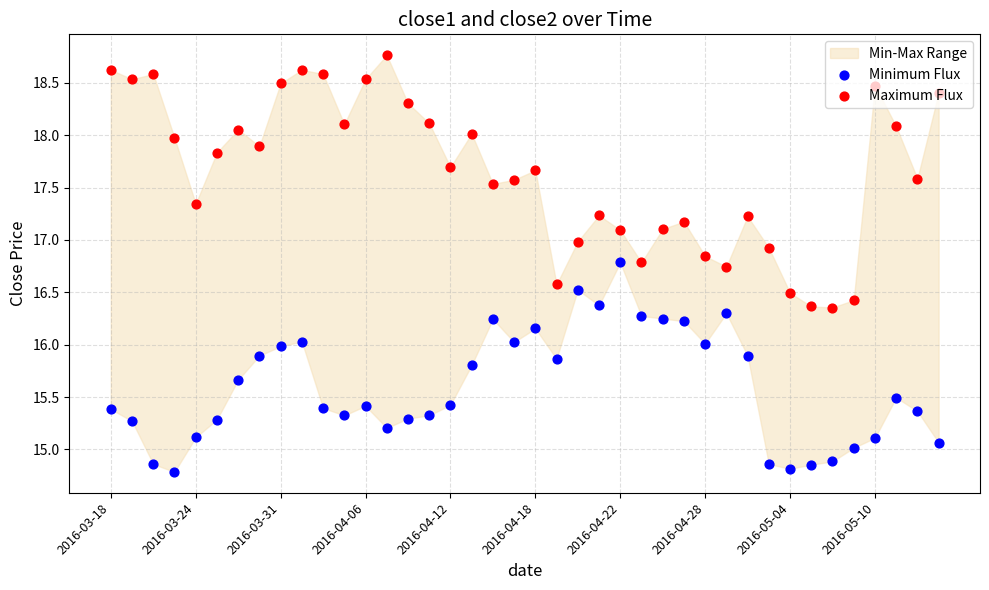

Which series reaches the maximum Y coordinate?

Maximum Flux